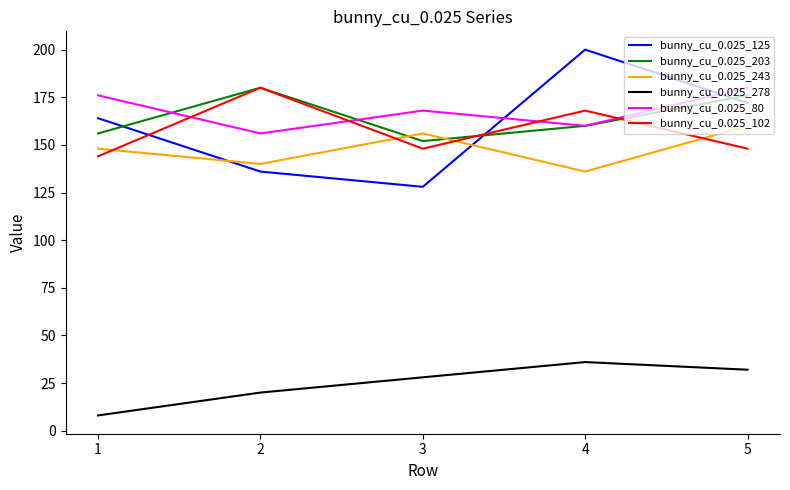

Which series has the widest spread of values?

bunny_cu_0.025_125